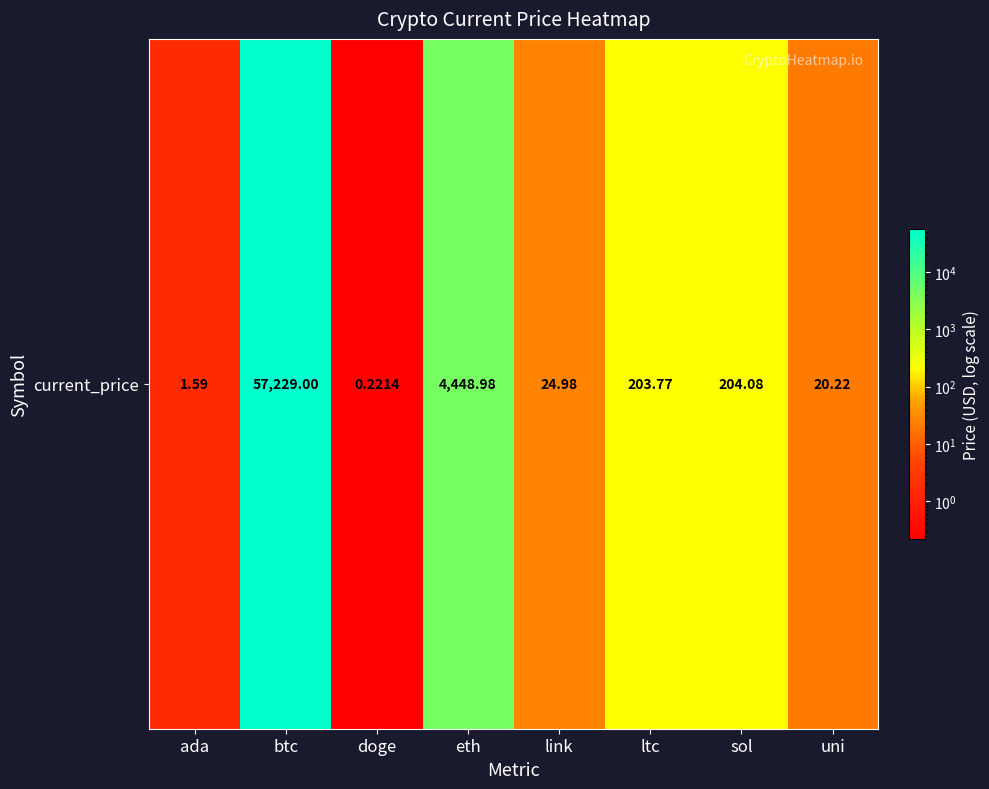

What is the change in value from btc to link?

-57204.0